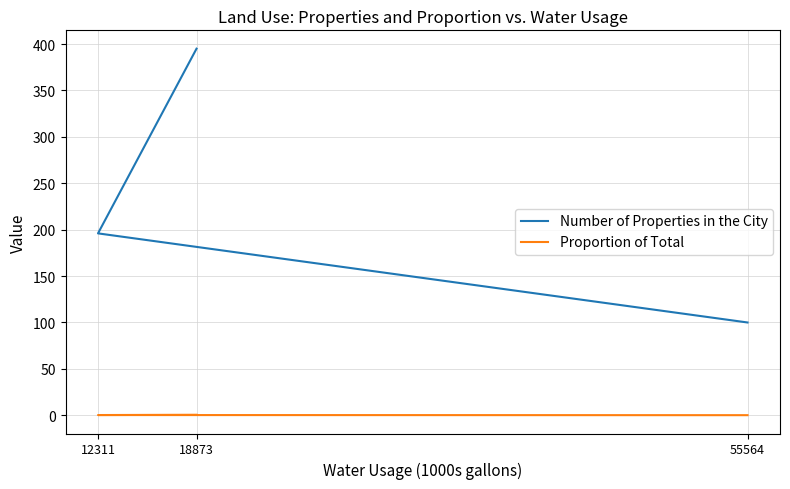

At which category does the chart reach its peak across all series?

18873